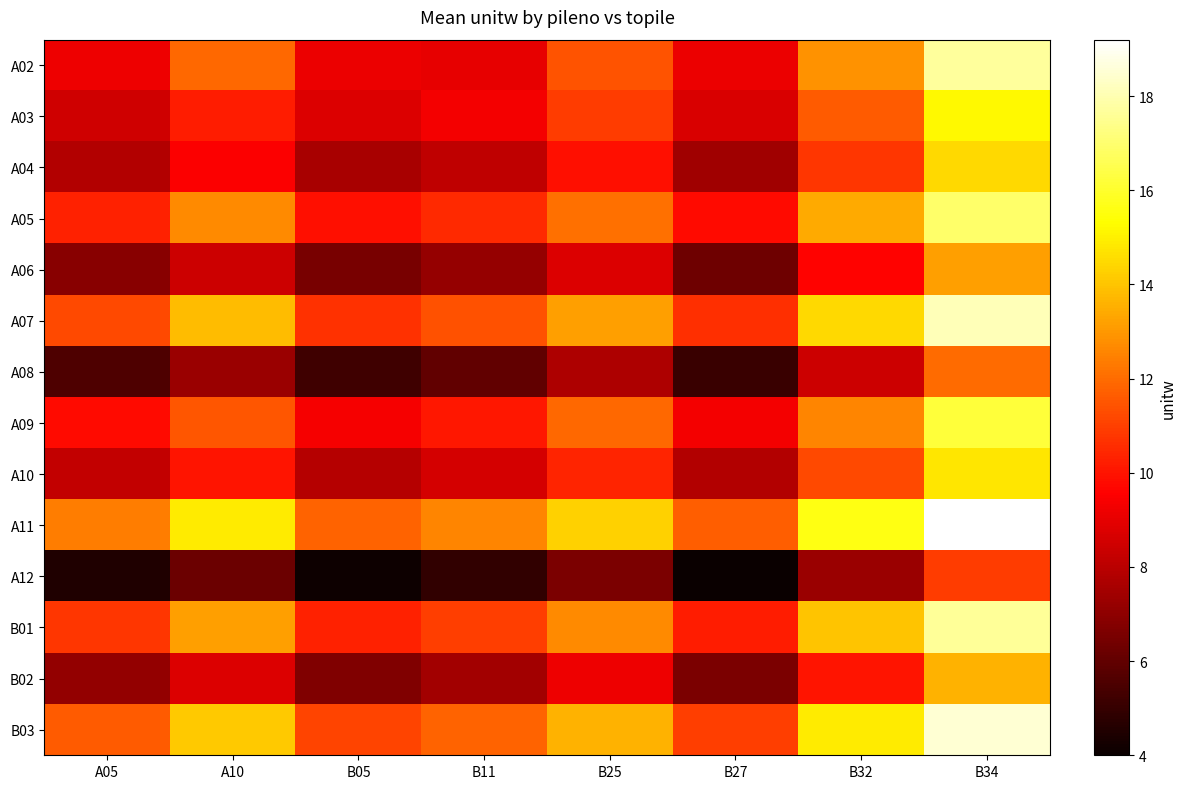

Which series has the largest total across all categories?

A11